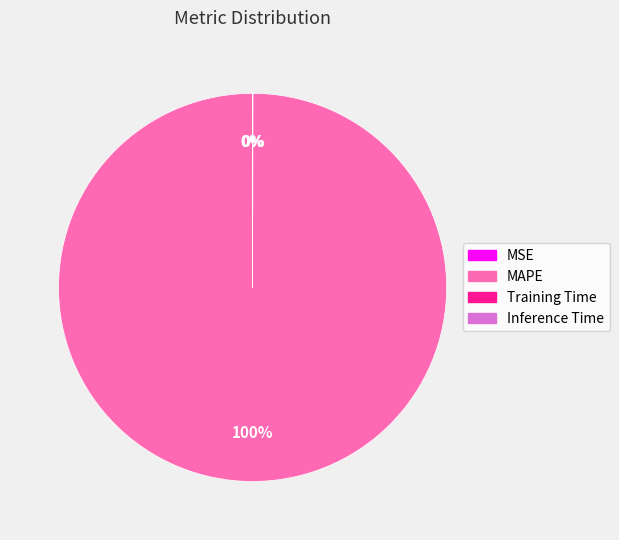

To the nearest percent, what is the average slice percentage?

25%